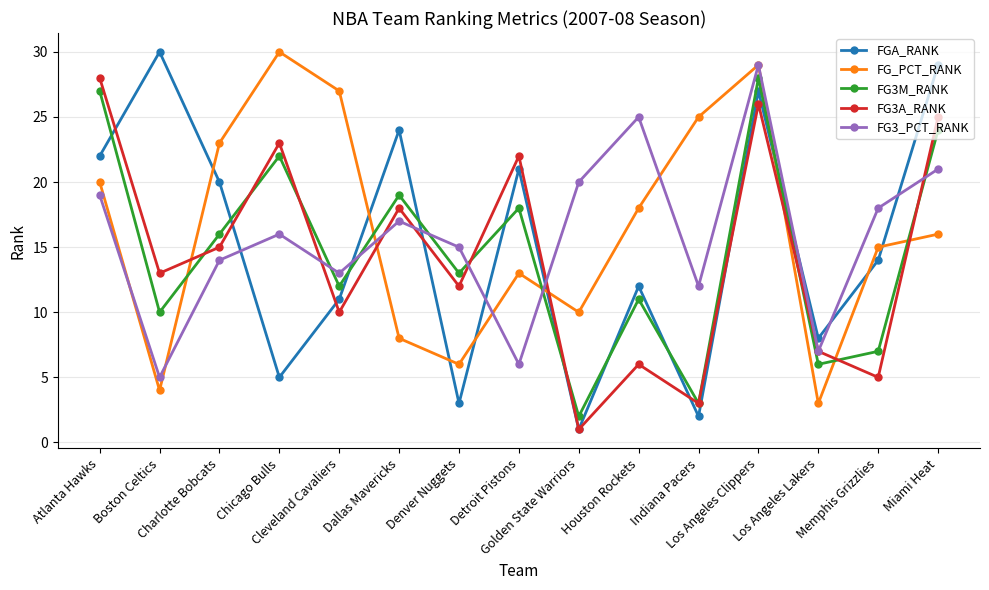

Which series has the largest total across all categories?

FG_PCT_RANK